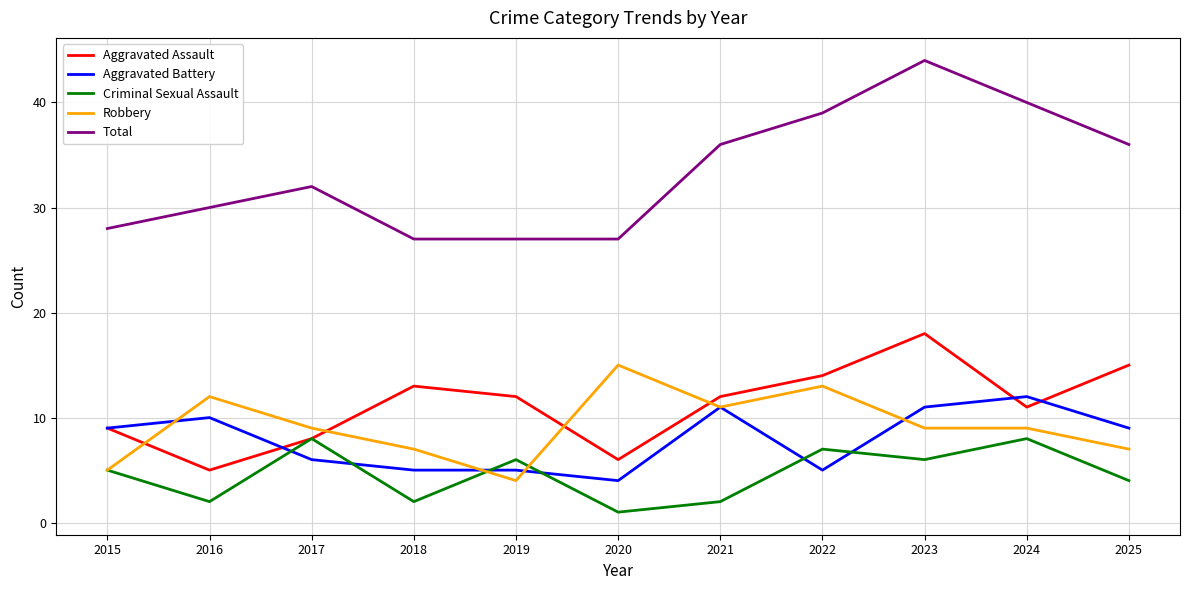

At which category is the sum across all series the highest?

2023